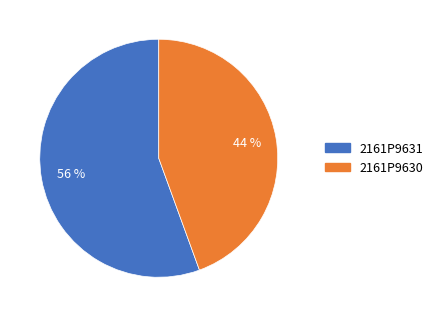

True or false: 2161P9630 accounts for 44% of the total.

True